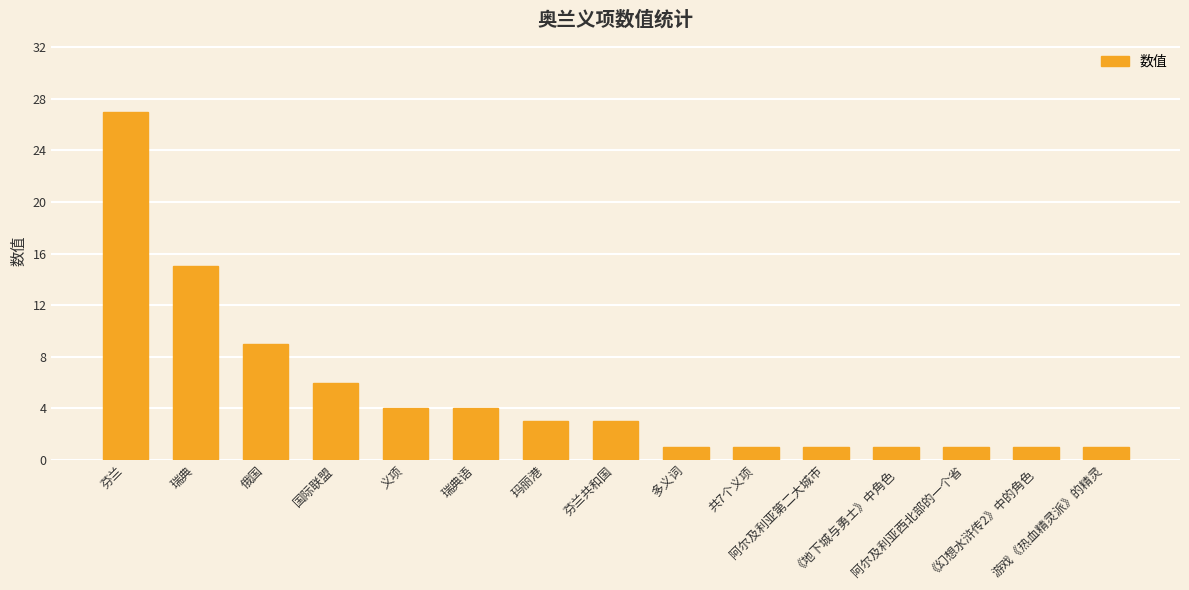

What is the average value?

5